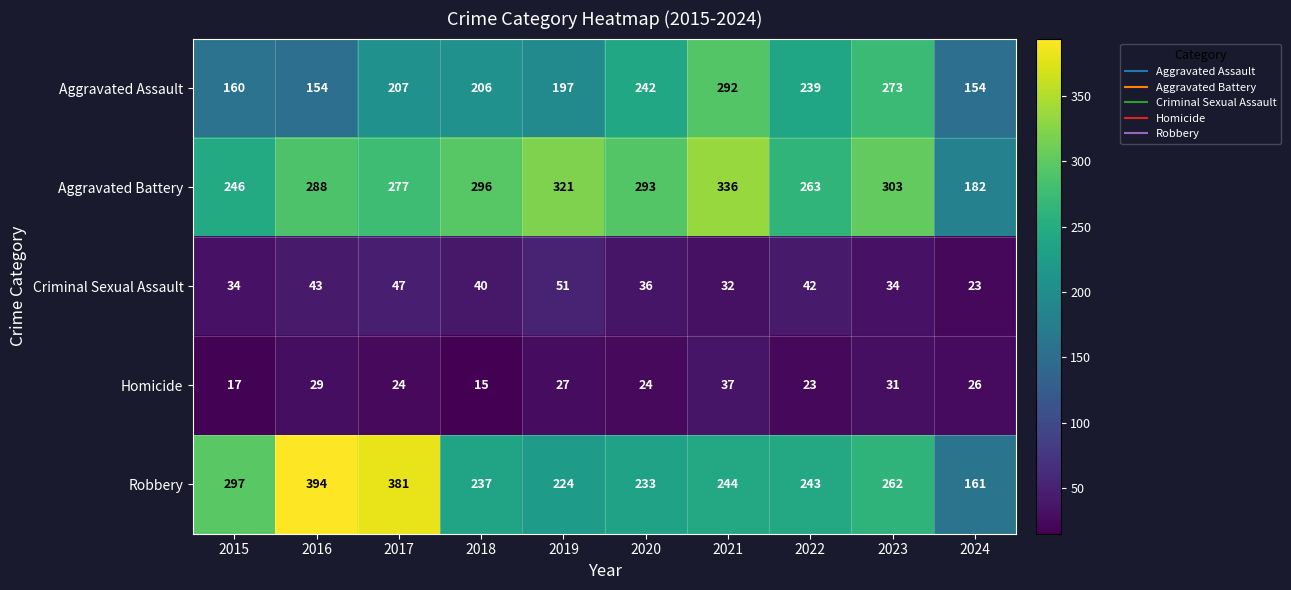

What is the sum of all Aggravated Battery values?

2805